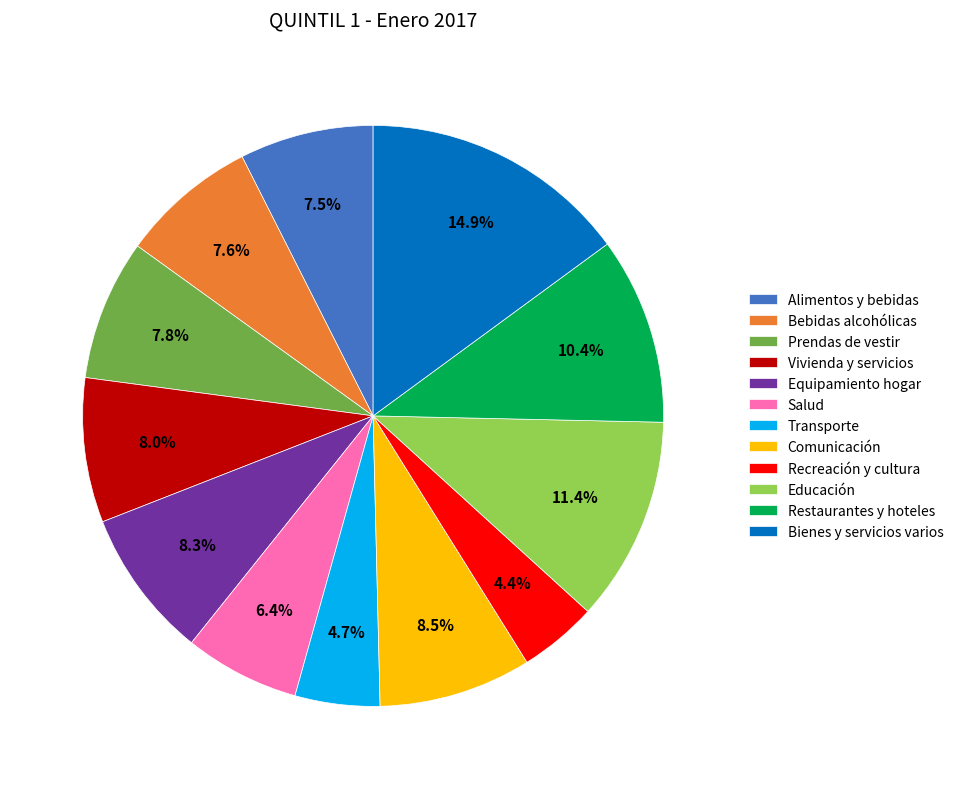

Is there a majority slice in this chart?

No